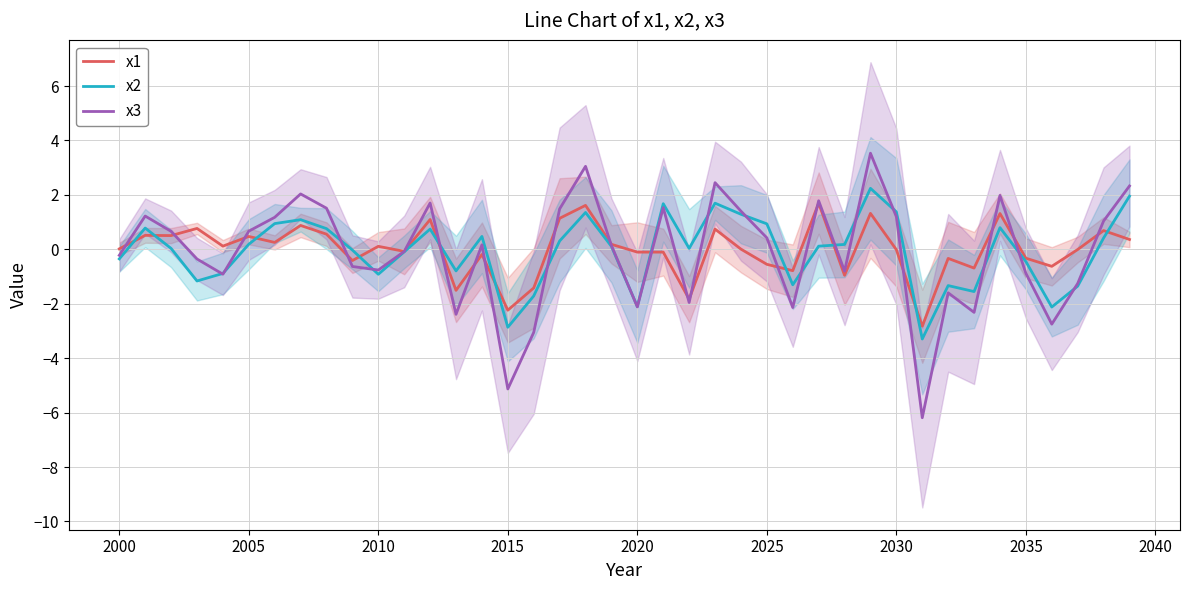

What is the lowest value of the x1 series?

-2.8